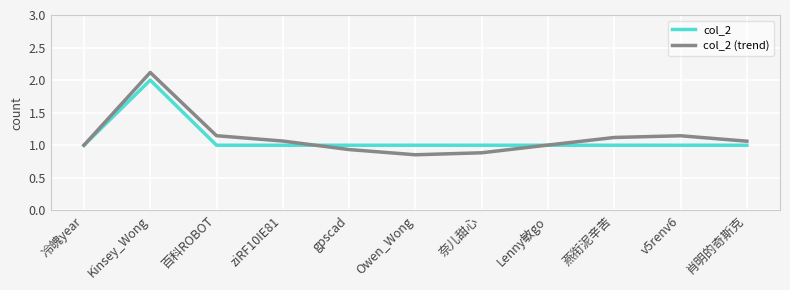

List the series in order of their overall mean, lowest first.

col_2, col_2 (trend)